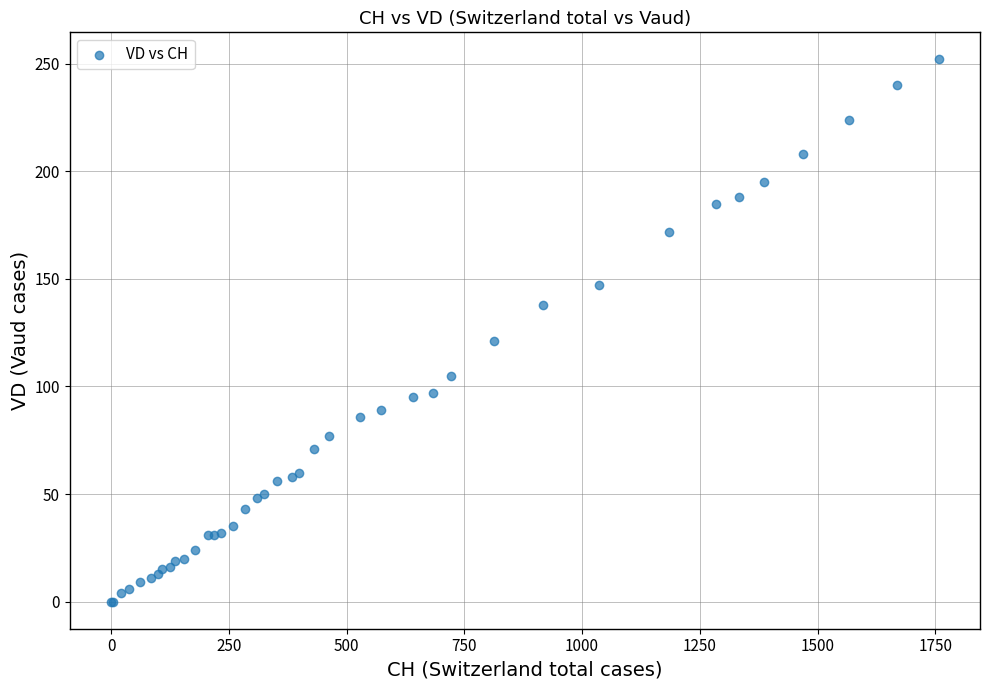

What Y value in the scatter plot is closest to 126?

121